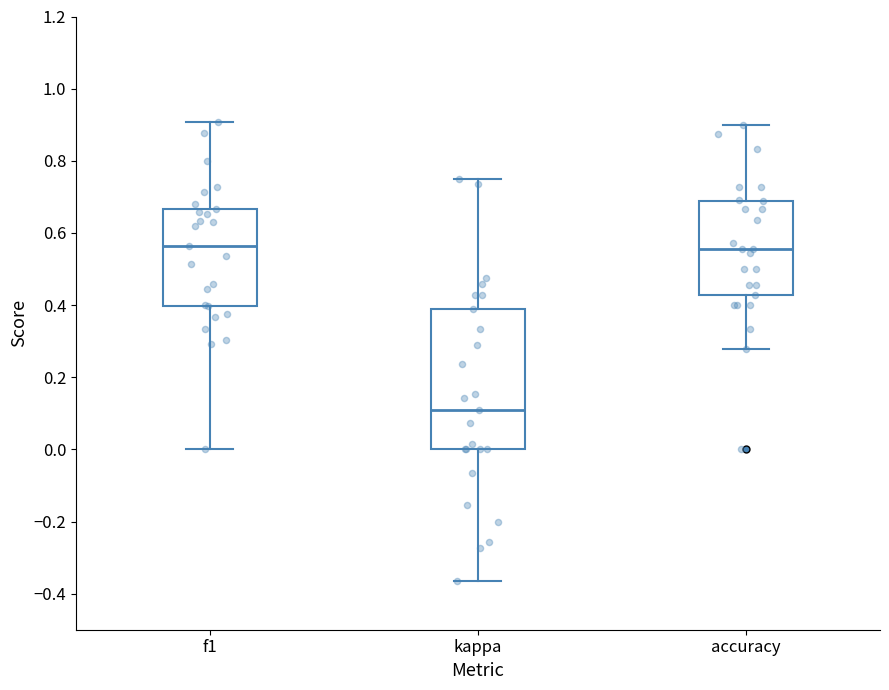

Where is the upper edge of the box for kappa on the y-axis? The values are not printed on the chart, so give them approximately, as read against the axis.

0.40